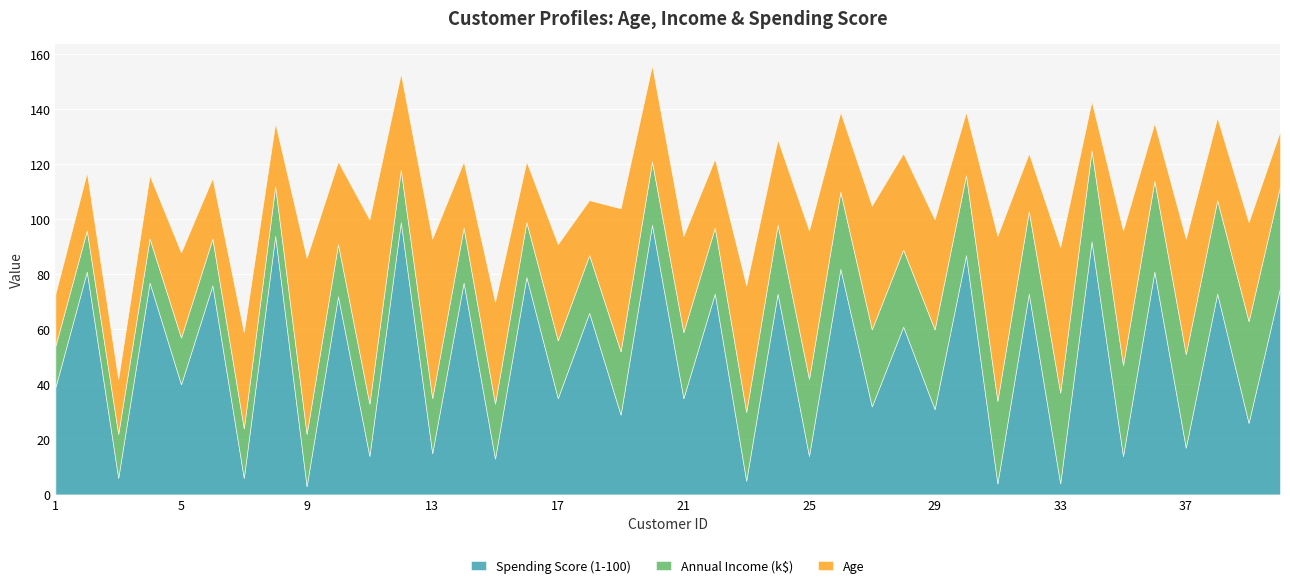

What is the total value across all series at 26?

139